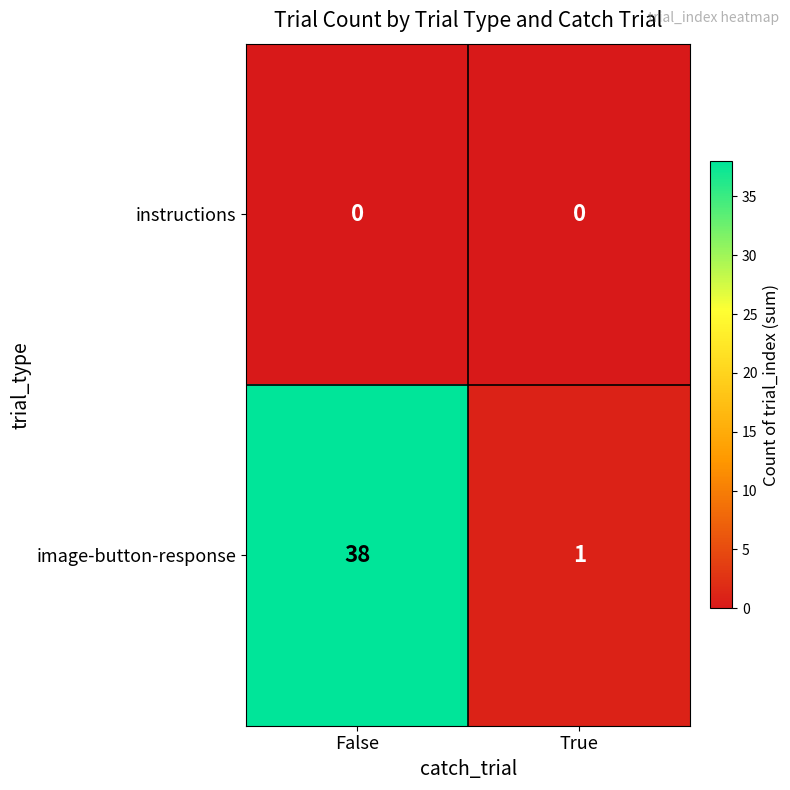

Is it true that instructions equals 0 at True?

True